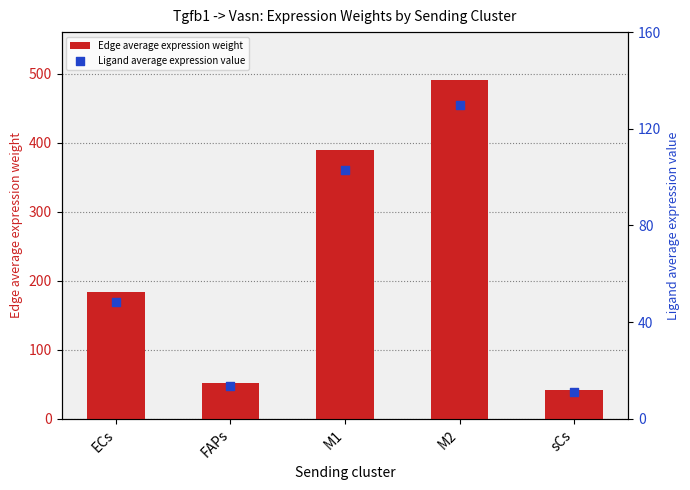

What is the total value across all series at M1?

492.2